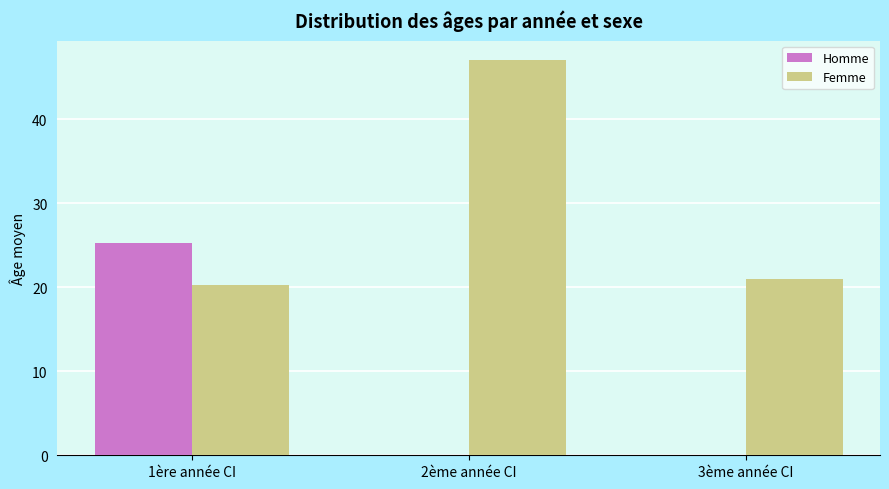

How many groups of bars are there?

3